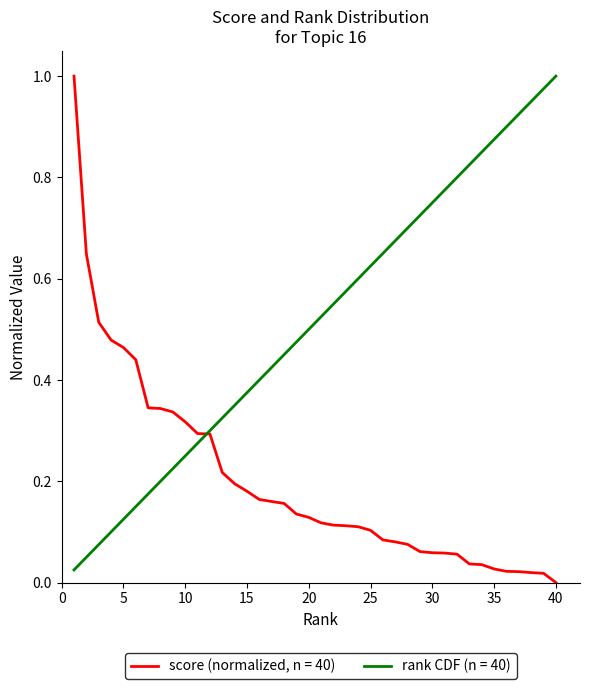

Which series has the largest total across all categories?

rank CDF (n = 40)